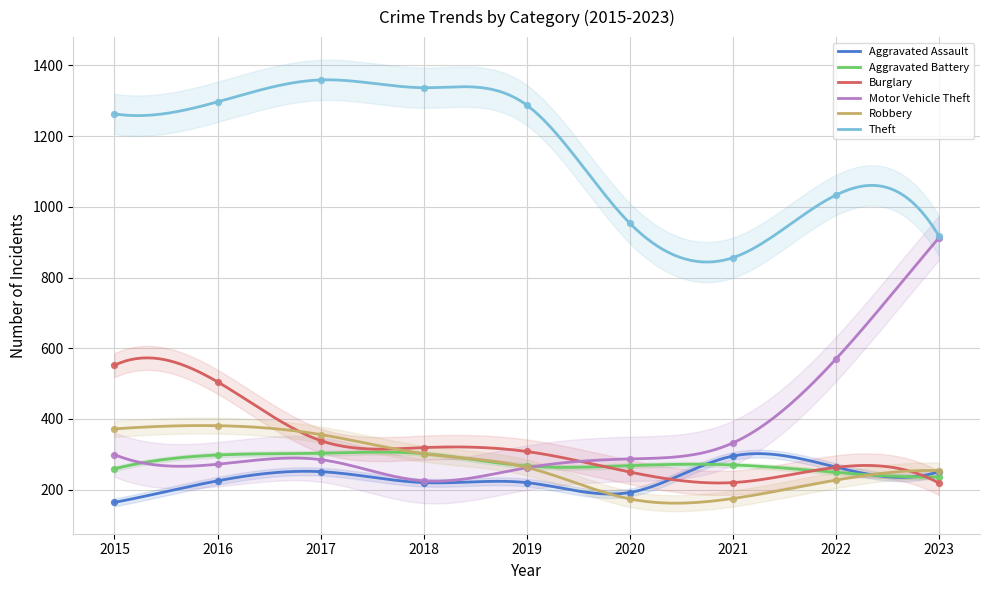

What is the total value across all series at 2015?

2909